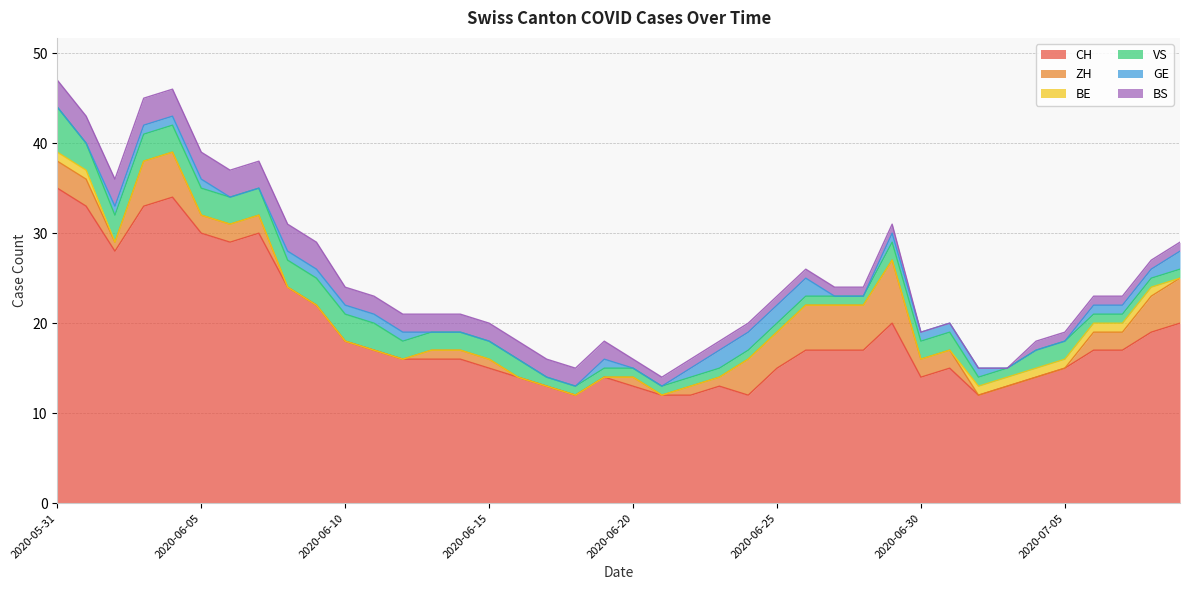

Reading left to right, transcribe all the data shown in this chart.

CH: 35	33	28	33	34	30	29	30	24	22	18	17	16	16	16	15	14	13	12	14	13	12	12	13	12	15	17	17	17	20	14	15	12	13	14	15	17	17	19	20
ZH: 3	3	1	5	5	2	2	2	0	0	0	0	0	1	1	1	0	0	0	0	1	0	1	1	4	4	5	5	5	7	2	2	0	0	0	0	2	2	4	5
BE: 1	1	0	0	0	0	0	0	0	0	0	0	0	0	0	0	0	0	0	0	0	0	0	0	0	0	0	0	0	0	0	0	1	1	1	1	1	1	1	0
VS: 5	3	3	3	3	3	3	3	3	3	3	3	2	2	2	2	2	1	1	1	1	1	1	1	1	1	1	1	1	2	2	2	1	1	2	2	1	1	1	1
GE: 0	0	1	1	1	1	0	0	1	1	1	1	1	0	0	0	0	0	0	1	0	0	1	2	2	2	2	0	0	1	1	1	1	0	0	0	1	1	1	2
BS: 3	3	3	3	3	3	3	3	3	3	2	2	2	2	2	2	2	2	2	2	1	1	1	1	1	1	1	1	1	1	0	0	0	0	1	1	1	1	1	1